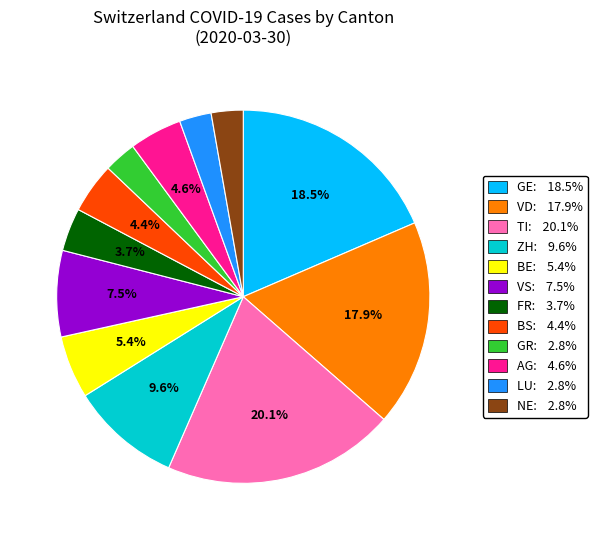

Is there a majority slice in this chart?

No